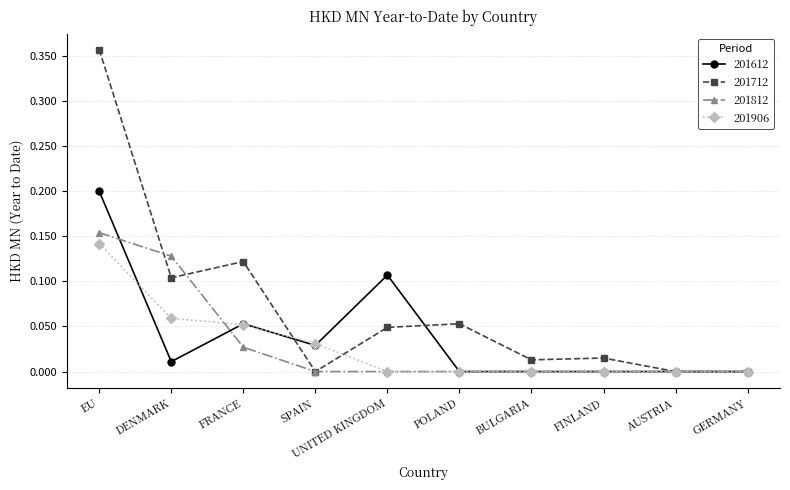

How many series are shown in this chart?

4